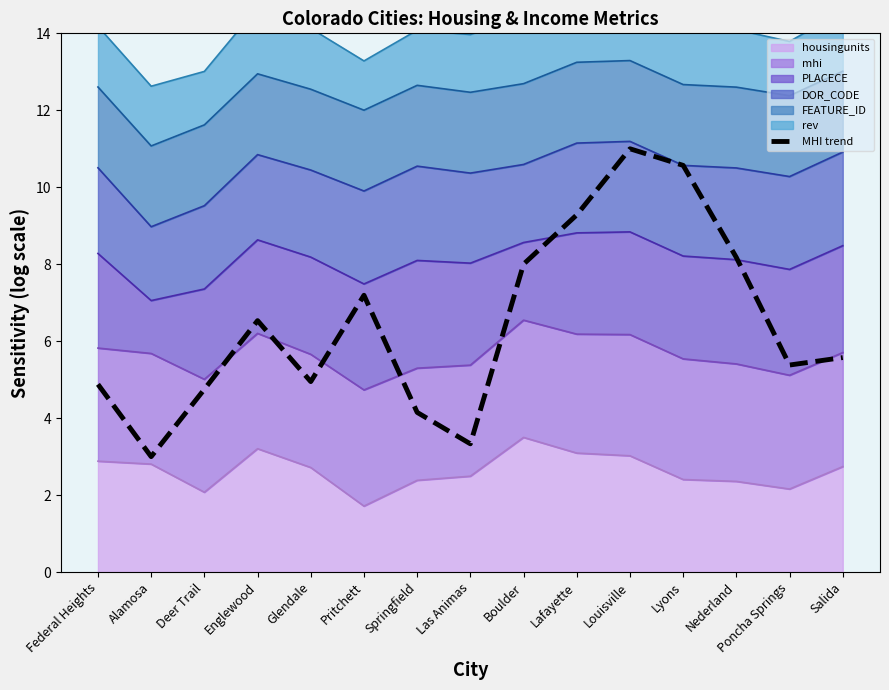

What position from the left is Las Animas?

8